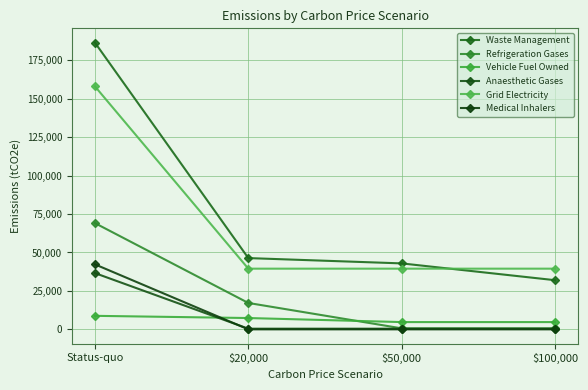

The Vehicle Fuel Owned series shows 7399.9 at $20,000. True or false?

True